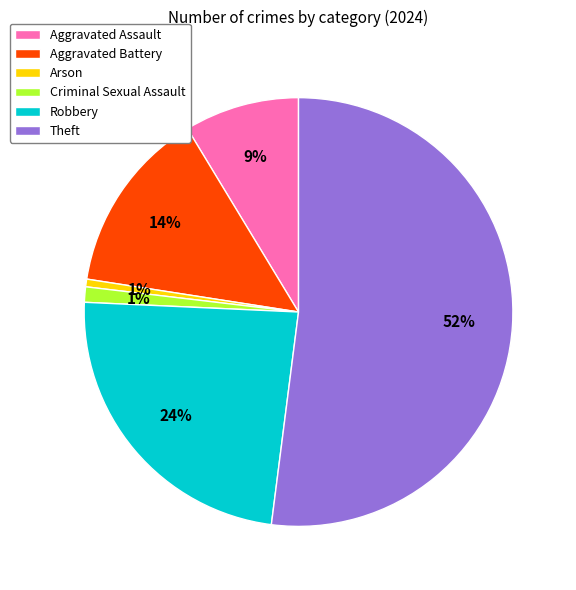

Which slice represents more than half of the pie?

Theft